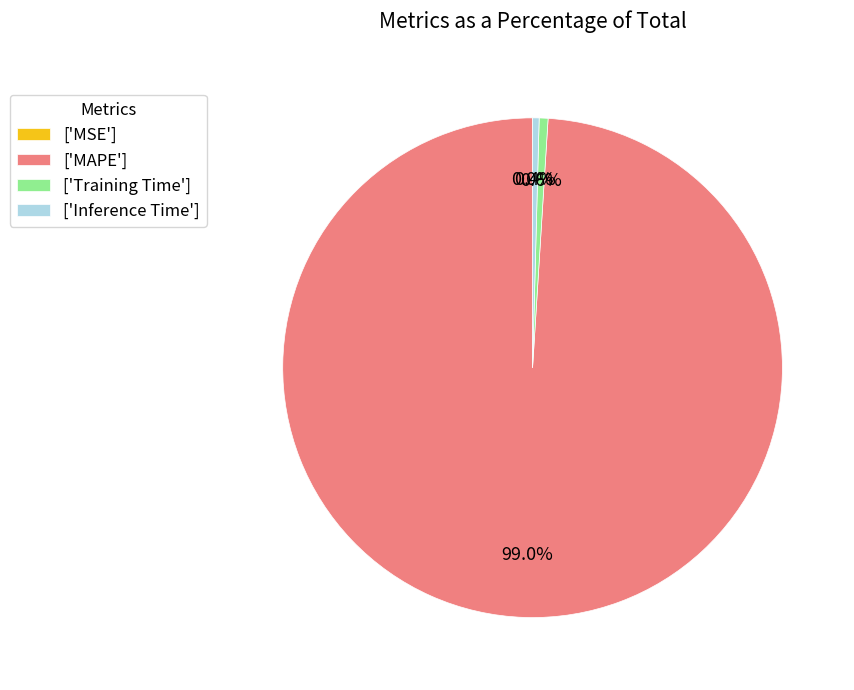

Which slice represents more than half of the pie?

['MAPE']